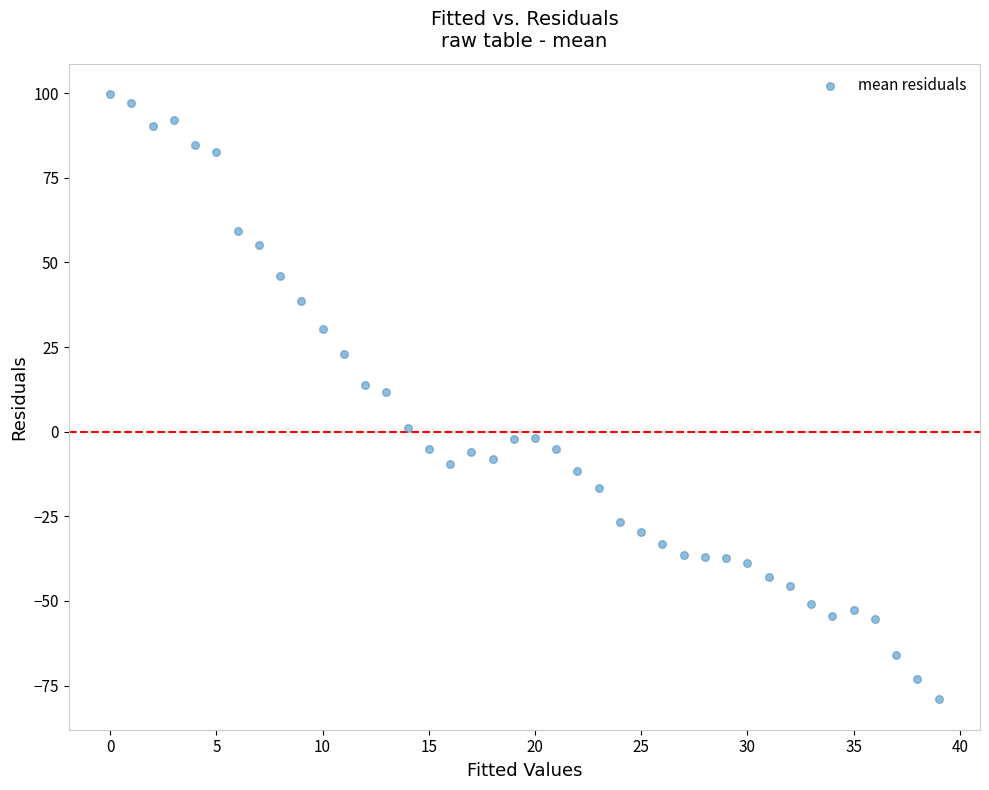

What is the range of Y values (max minus min)?

178.9